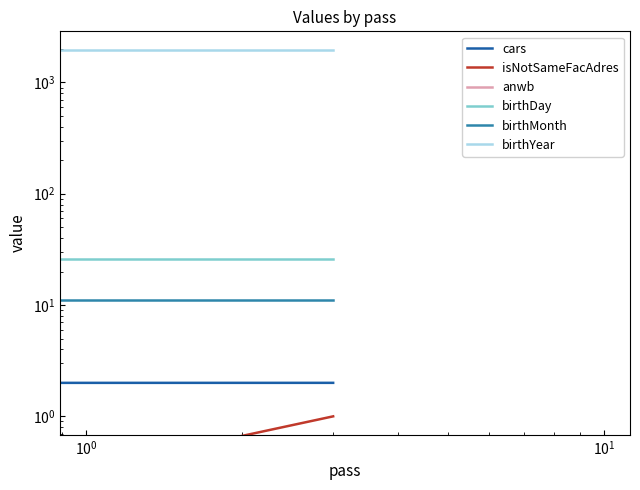

True or false: cars has a value of 1 at $\mathdefault{10^{-1}}$.

False